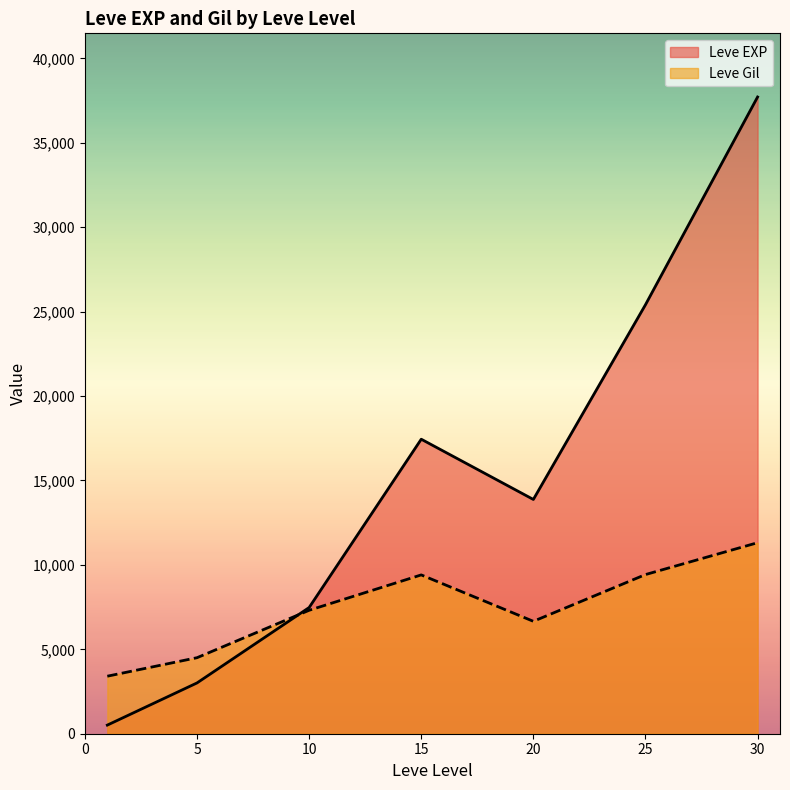

How many series are shown in this chart?

2